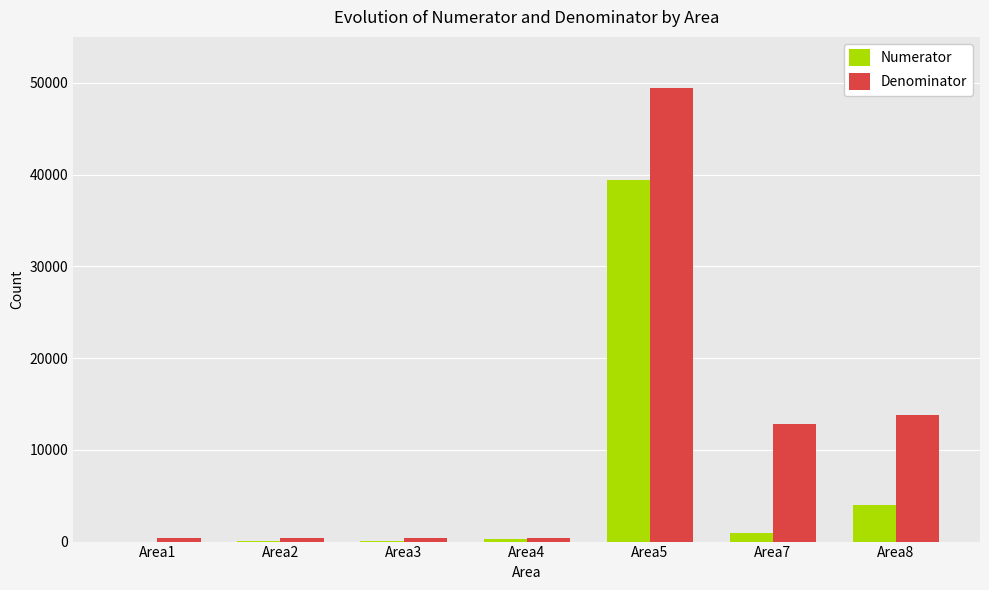

What is the maximum value for Denominator?

49380